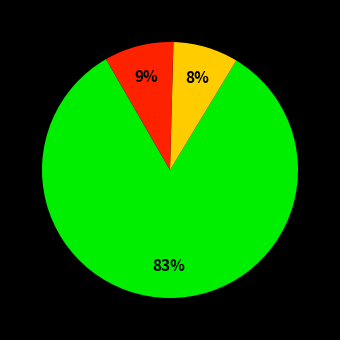

To the nearest percent, what is the average slice percentage?

33%